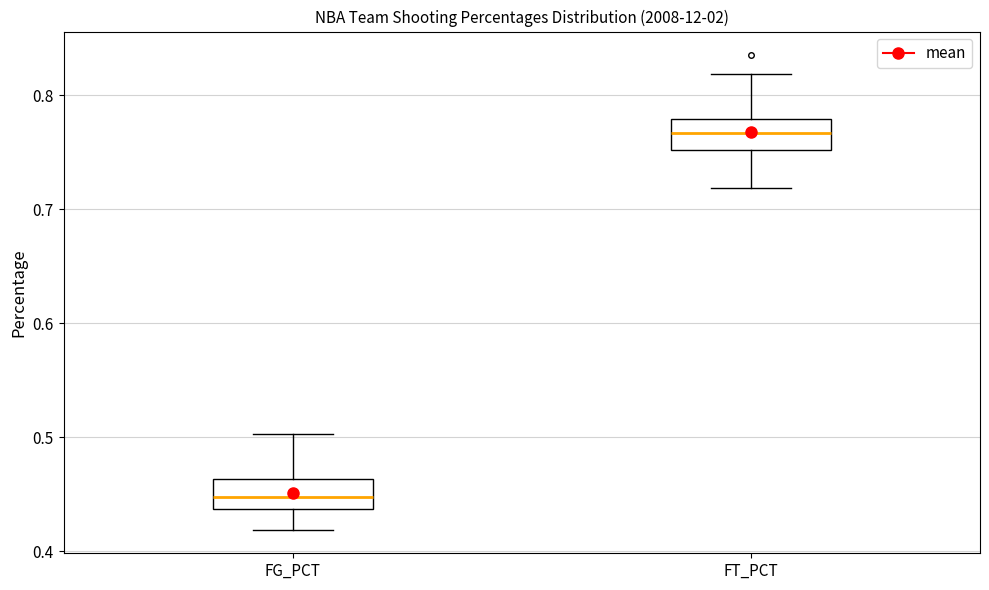

Where does the lower whisker of the box for FG_PCT end on the y-axis? The values are not printed on the chart, so give them approximately, as read against the axis.

0.42